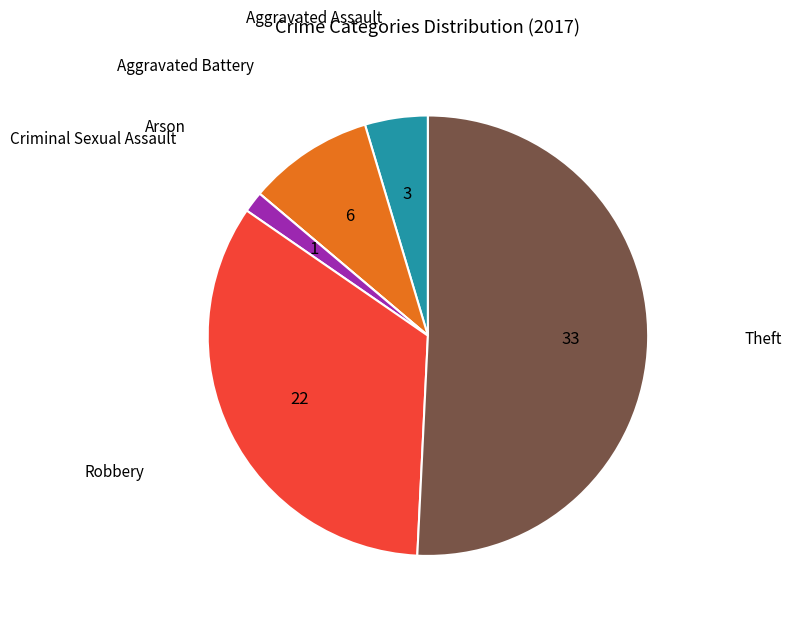

Is there a majority slice in this chart?

Yes